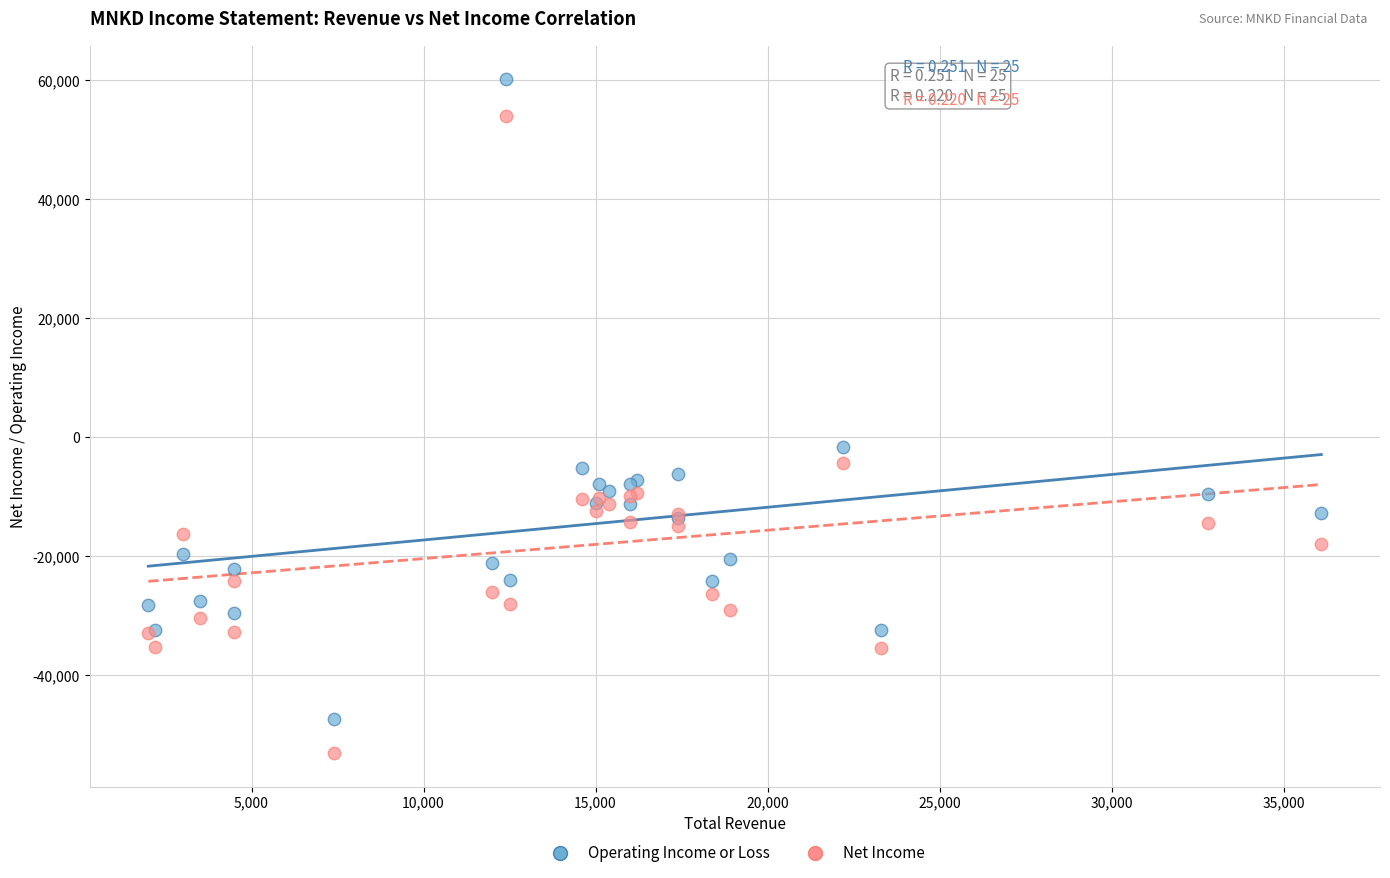

In the Net Income series, what Y value is closest to 450?

-4400